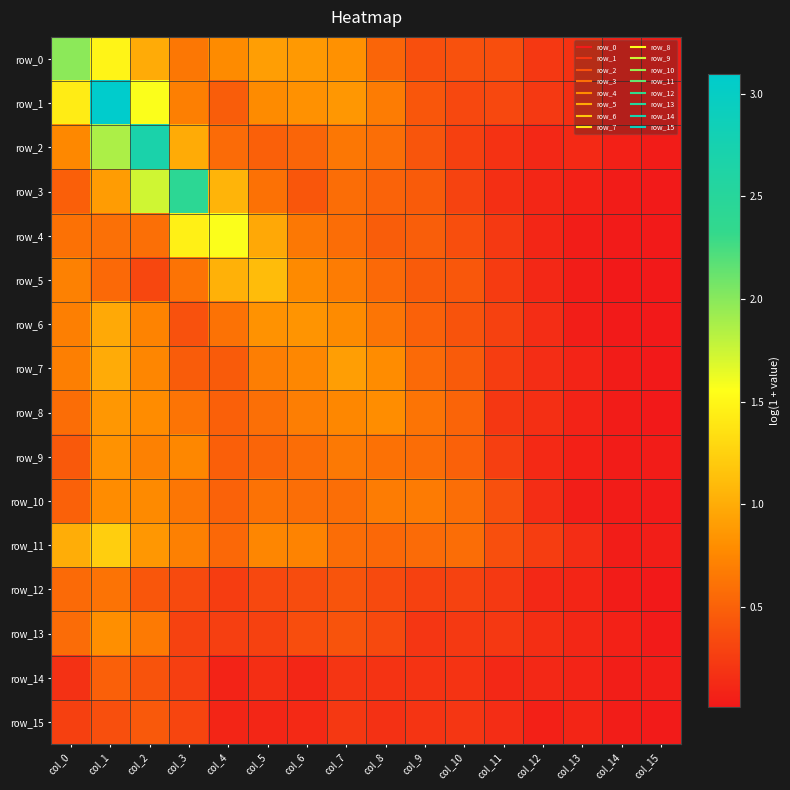

What is the approximate value of row_14 at col_2?

0.4